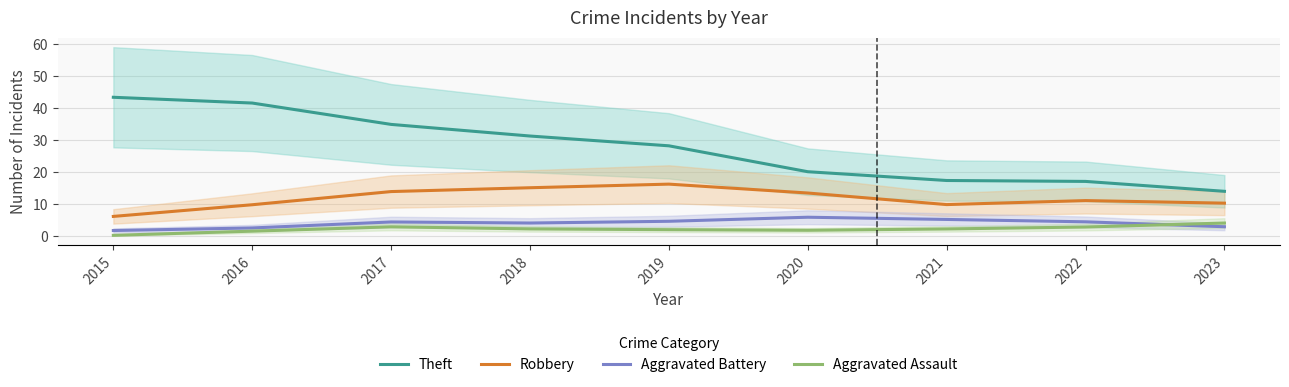

Between 2019 and 2018, which is larger?

2018